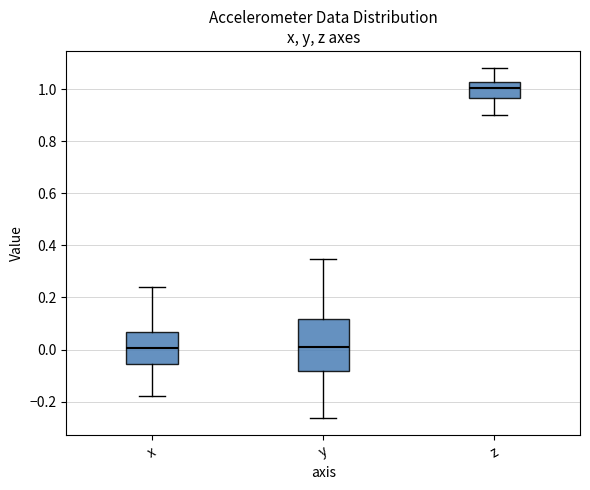

Reading left to right, read every box against the y-axis: the position of its median line, the range the box covers, and the ends of its whiskers. The values are not printed on the chart, so give them approximately, as read against the axis.

x: median 0.00, box -0.06 to 0.06, whiskers -0.18 to 0.24
y: median 0.00, box -0.08 to 0.12, whiskers -0.26 to 0.34
z: median 1.00, box 0.96 to 1.02, whiskers 0.90 to 1.08